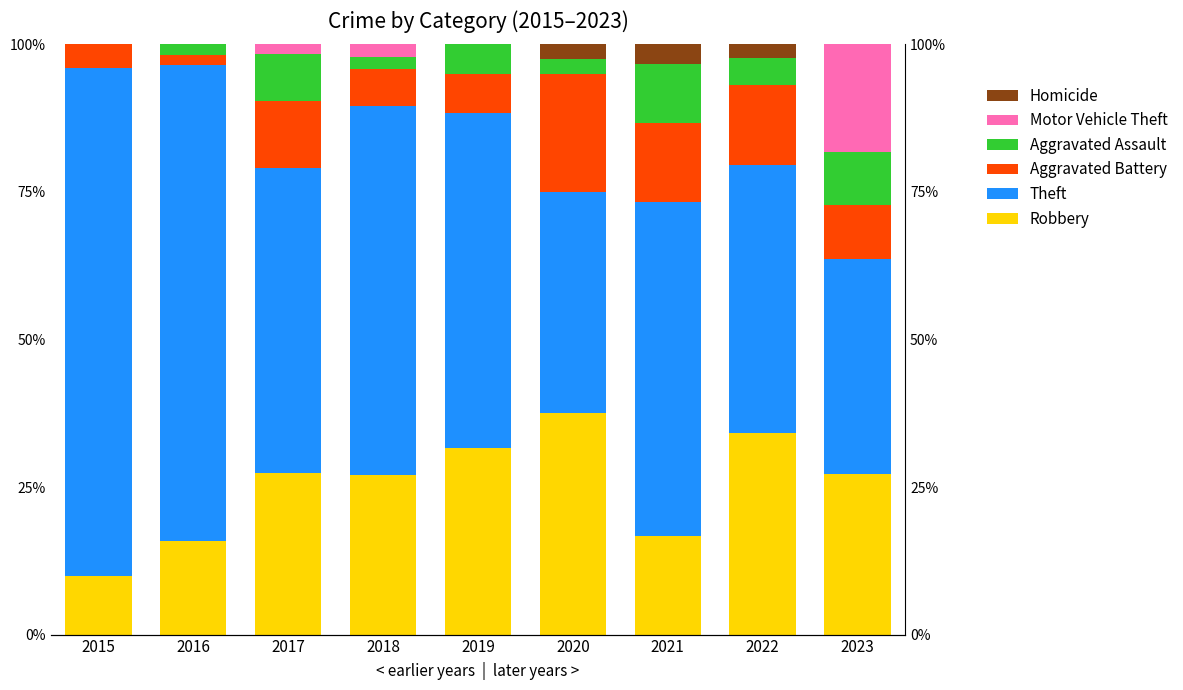

At 2016, list the series in order from largest to smallest.

Theft, Robbery, Aggravated Battery, Aggravated Assault, Motor Vehicle Theft, Homicide